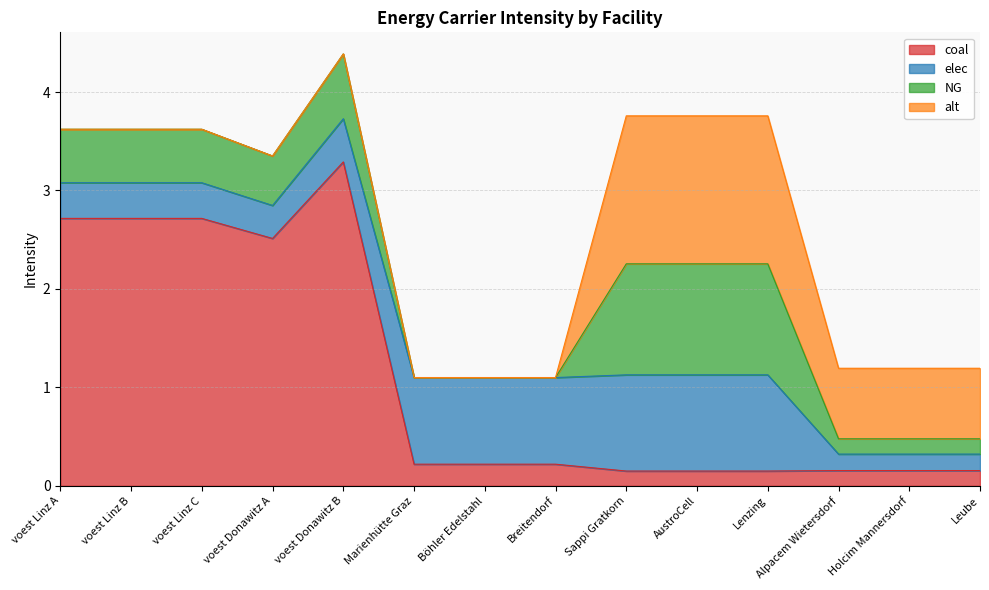

Which series has the widest spread of values?

coal